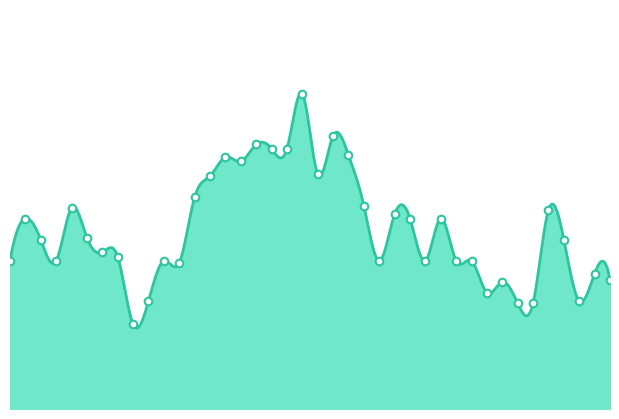

Which has a higher value, 2015-01-06 or 2015-01-23?

2015-01-06